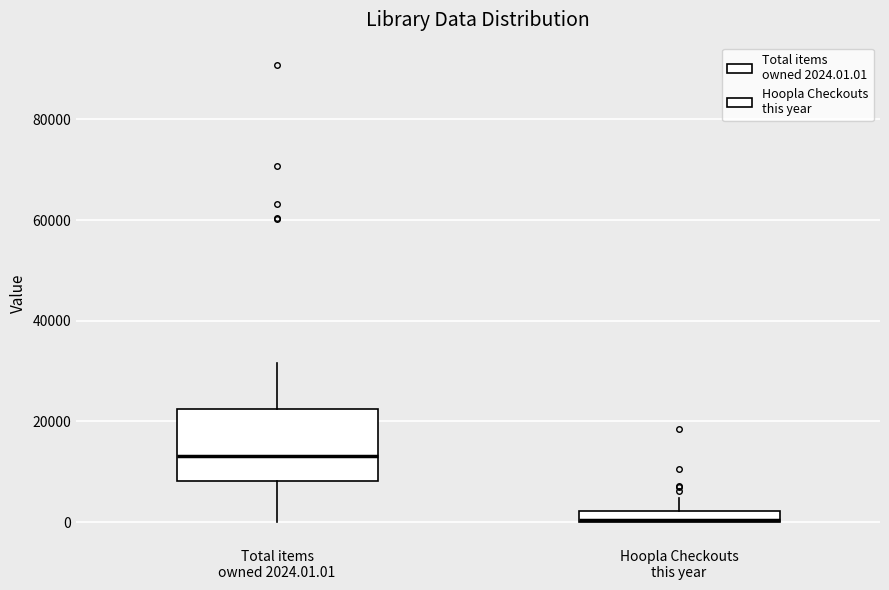

Where does the upper whisker of the box for Hoopla Checkouts this year end on the y-axis? The values are not printed on the chart, so give them approximately, as read against the axis.

4000